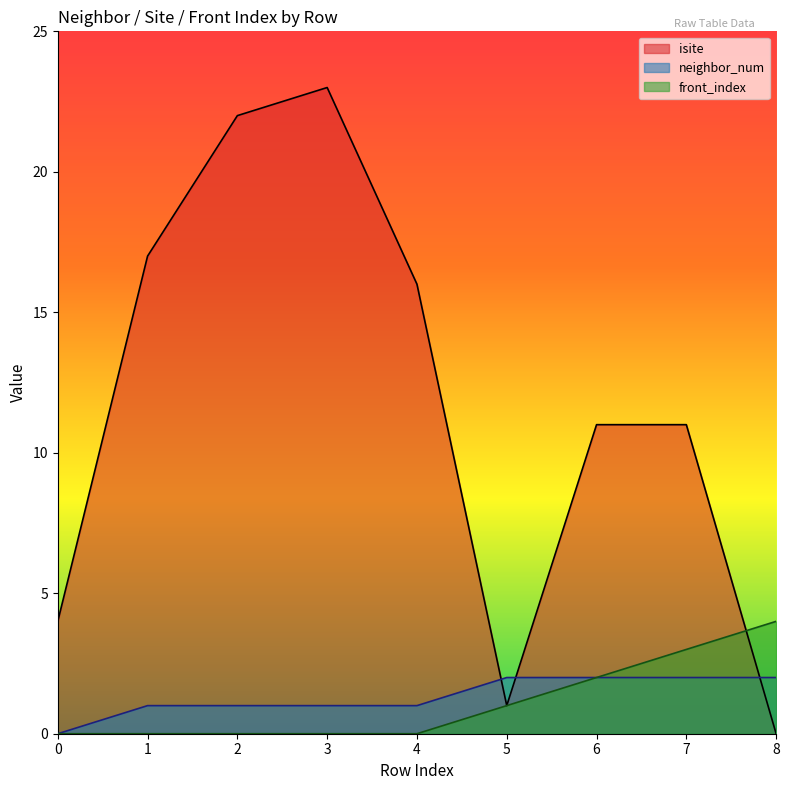

Where is front_index nearest to the value 2?

6